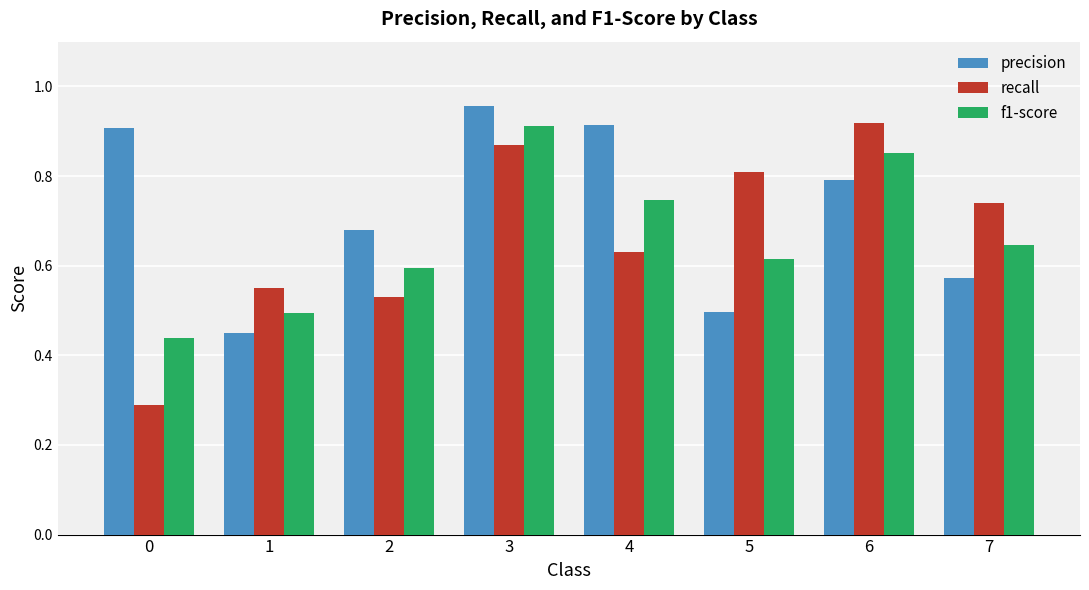

What is the smallest value displayed?

0.3